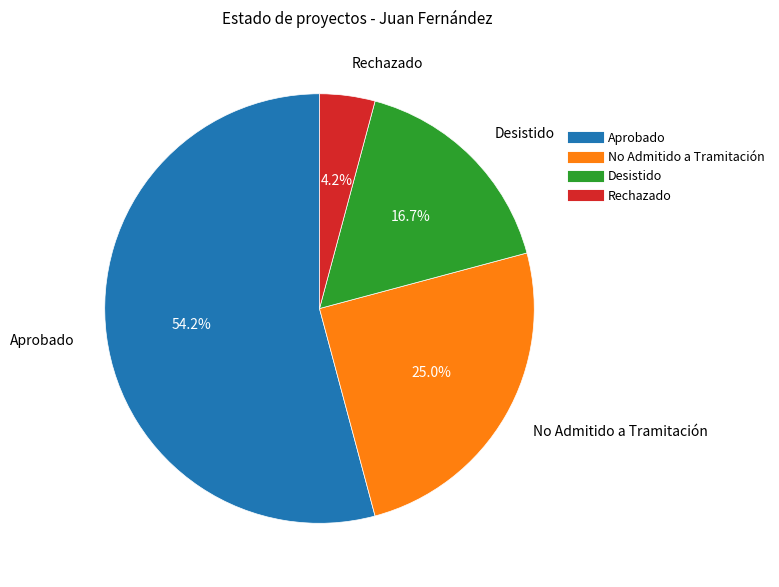

To the nearest percent, what is the difference between the largest and smallest slice percentages?

50%